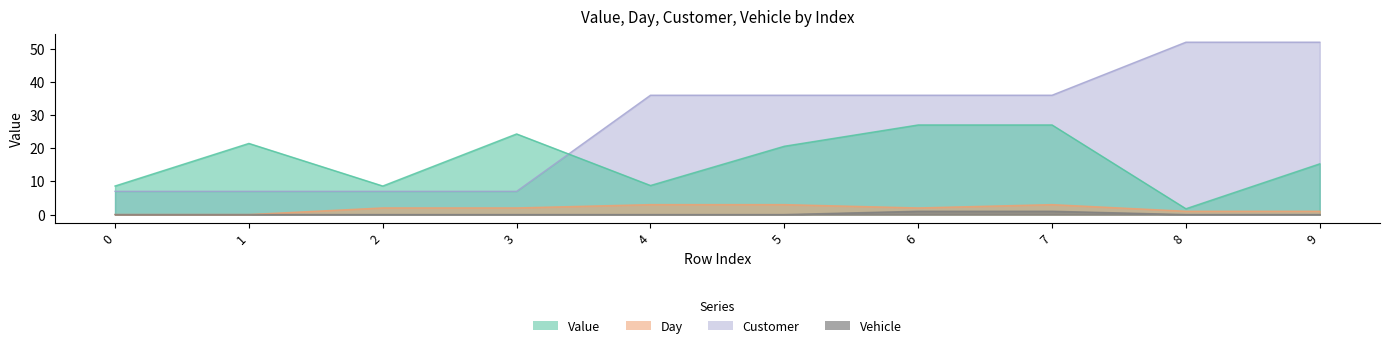

What is the total value across all series at 2?

17.6